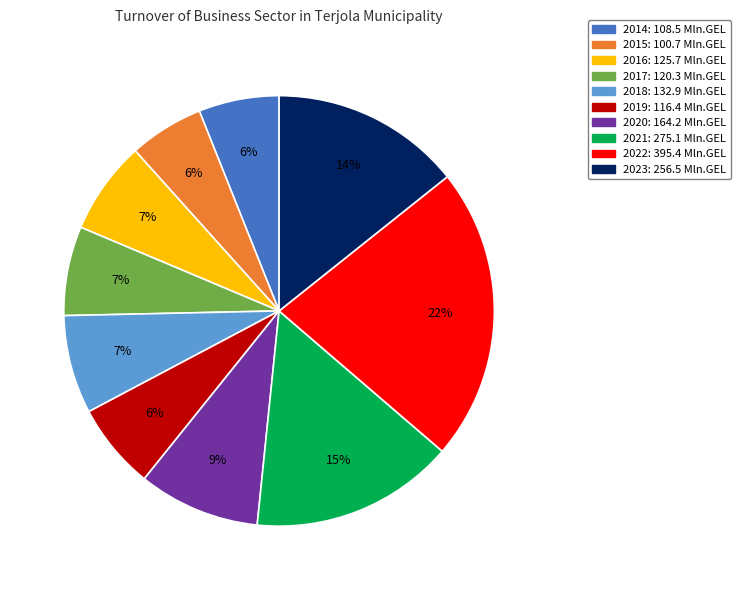

Approximately how many times larger is the value at 2016 compared to 2017?

1.0